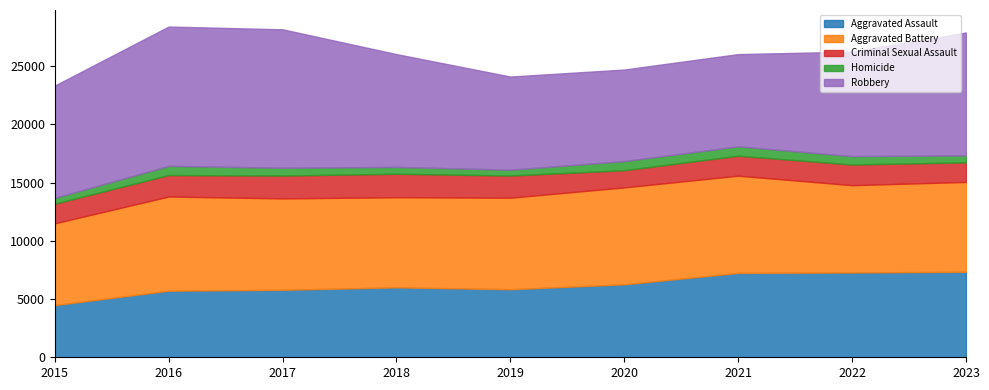

Does the chart display data point markers on the line(s)?

No